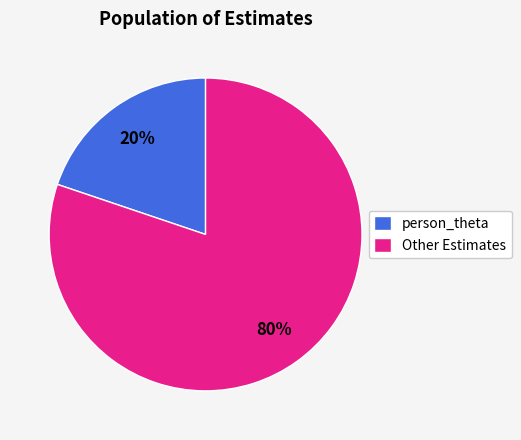

How many slices are in this pie chart?

2